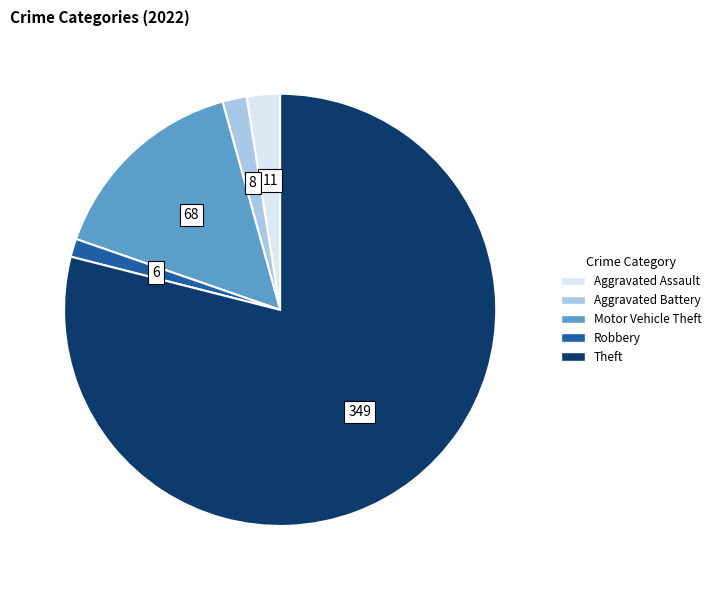

Approximately how many times larger is the value at Aggravated Assault compared to Motor Vehicle Theft?

0.2